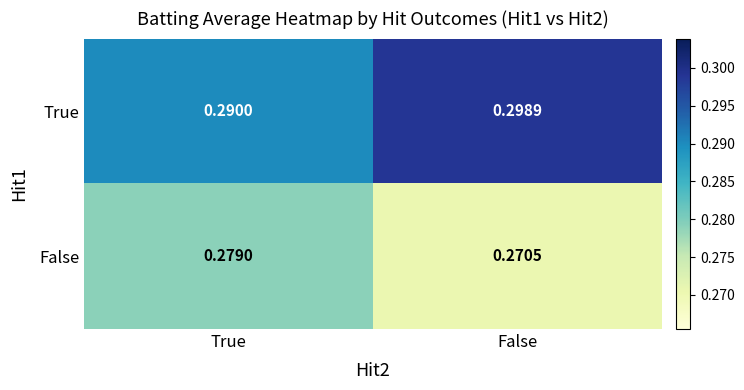

List the series in order of their overall mean, highest first.

True, False